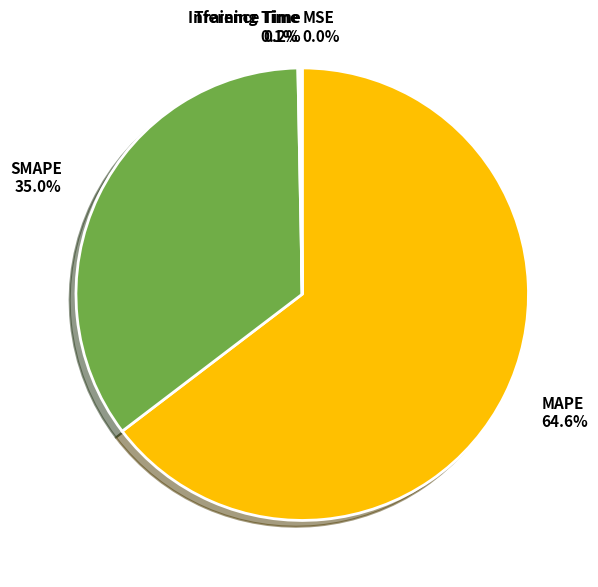

To the nearest percent, what portion does SMAPE represent?

35%